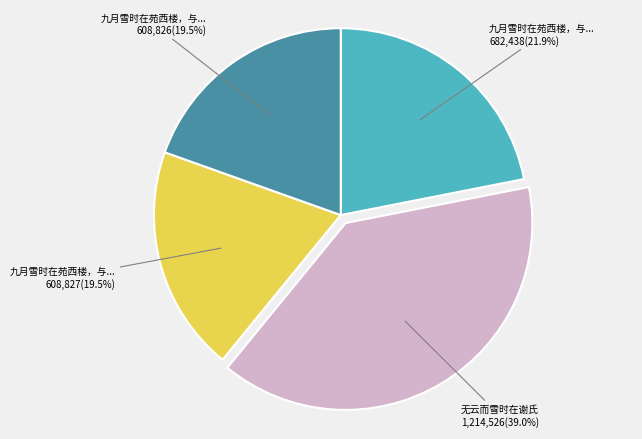

Is there a majority slice in this chart?

No